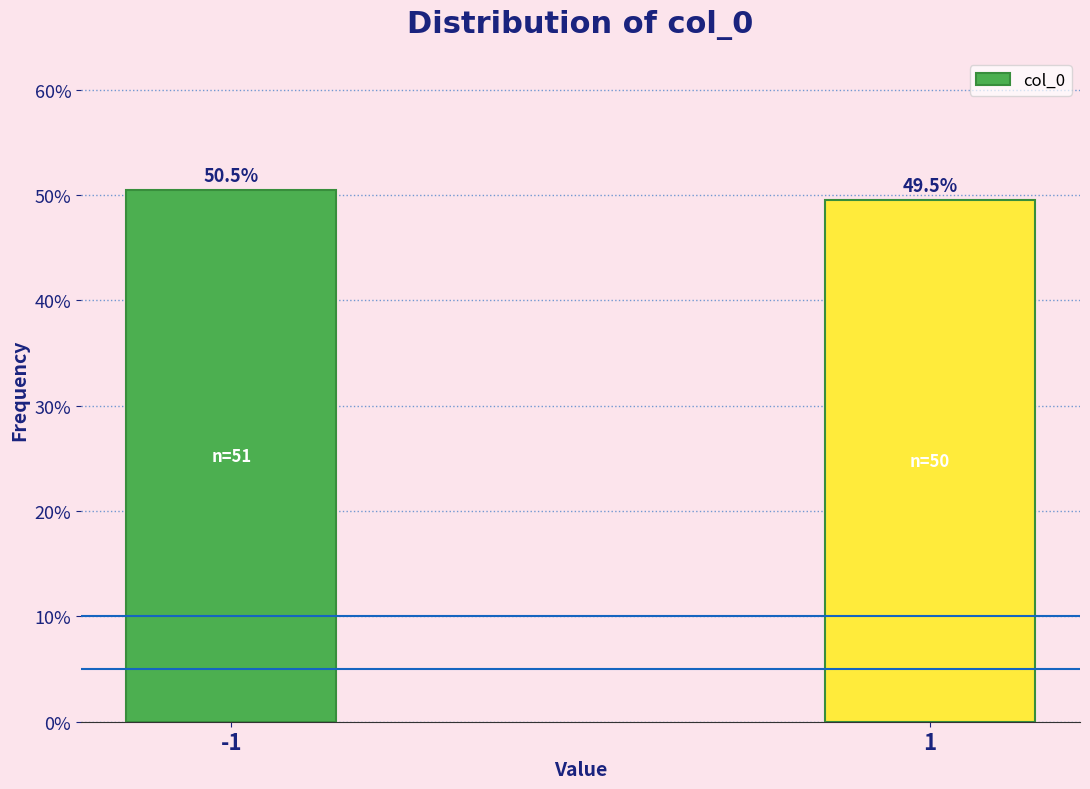

Reading left to right, extract all data points from this chart.

50.5	49.5